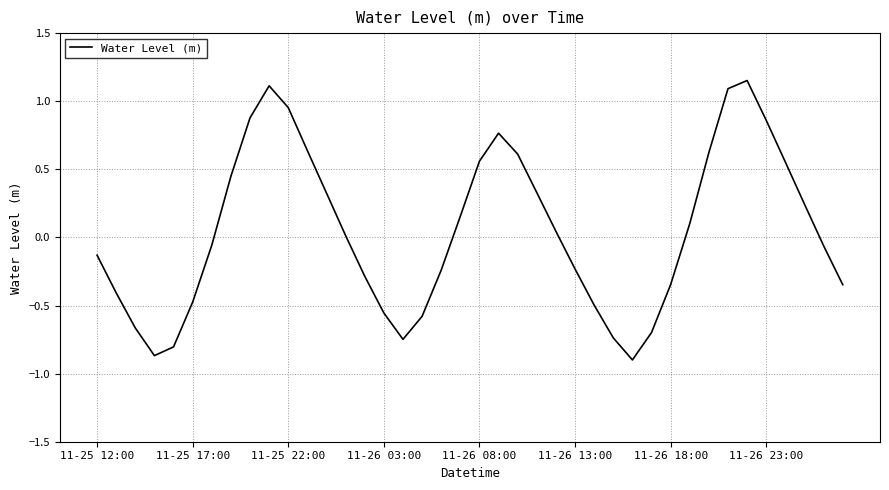

What is the difference between the maximum and minimum values?

2.1